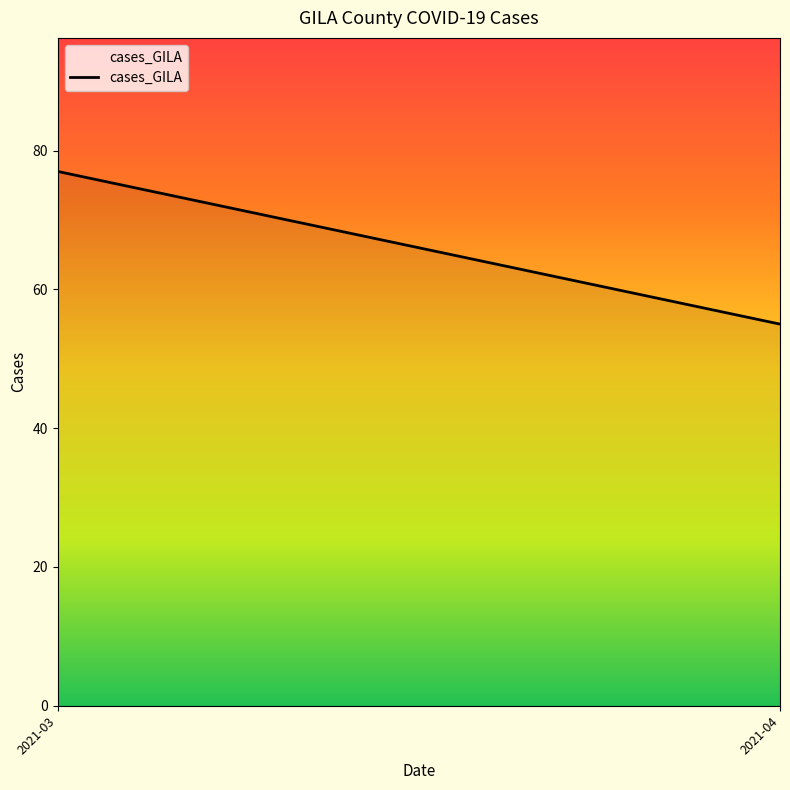

What is the sum of the values at 2021-04 and 2021-03?

132